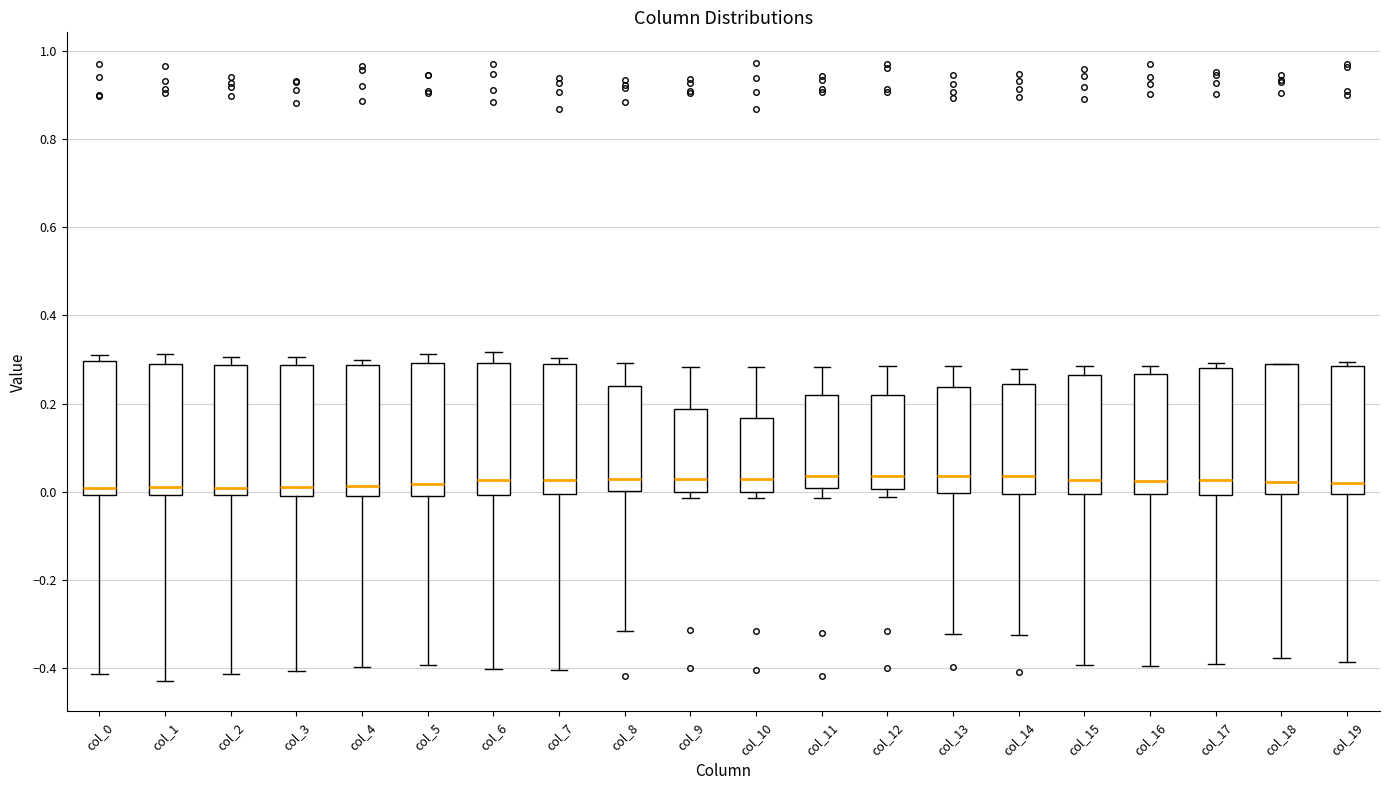

Reading left to right, read every box against the y-axis: the position of its median line, the range the box covers, and the ends of its whiskers. The values are not printed on the chart, so give them approximately, as read against the axis.

col_0: median 0.00 (just above the box's lower edge), box 0.00 to 0.30, whiskers -0.42 to 0.30 (just above the box's upper edge)
col_1: median 0.00 (just above the box's lower edge), box 0.00 to 0.28, whiskers -0.42 to 0.32
col_2: median 0.00 (just above the box's lower edge), box 0.00 to 0.28, whiskers -0.42 to 0.30
col_3: median 0.02, box 0.00 to 0.28, whiskers -0.40 to 0.30
col_4: median 0.02, box 0.00 to 0.28, whiskers -0.40 to 0.30
col_5: median 0.02, box 0.00 to 0.30, whiskers -0.40 to 0.32
col_6: median 0.02, box 0.00 to 0.30, whiskers -0.40 to 0.32
col_7: median 0.02, box 0.00 to 0.28, whiskers -0.40 to 0.30
col_8: median 0.02, box 0.00 to 0.24, whiskers -0.32 to 0.30
col_9: median 0.02, box 0.00 to 0.18, whiskers -0.02 to 0.28
col_10: median 0.02, box 0.00 to 0.16, whiskers -0.02 to 0.28
col_11: median 0.04, box 0.00 to 0.22, whiskers -0.02 to 0.28
col_12: median 0.04, box 0.00 to 0.22, whiskers -0.02 to 0.28
col_13: median 0.04, box 0.00 to 0.24, whiskers -0.32 to 0.28
col_14: median 0.04, box 0.00 to 0.24, whiskers -0.32 to 0.28
col_15: median 0.02, box 0.00 to 0.26, whiskers -0.40 to 0.28
col_16: median 0.02, box 0.00 to 0.26, whiskers -0.40 to 0.28
col_17: median 0.02, box 0.00 to 0.28, whiskers -0.40 to 0.30
col_18: median 0.02, box 0.00 to 0.28, whiskers -0.38 to 0.28
col_19: median 0.02, box 0.00 to 0.28, whiskers -0.38 to 0.30